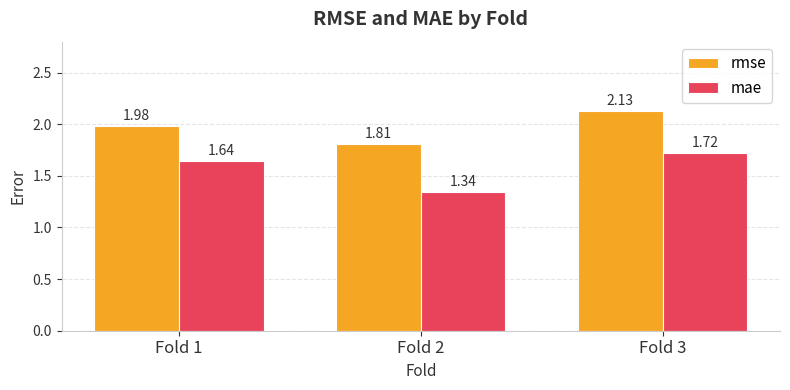

What is the sum of all mae values?

4.7